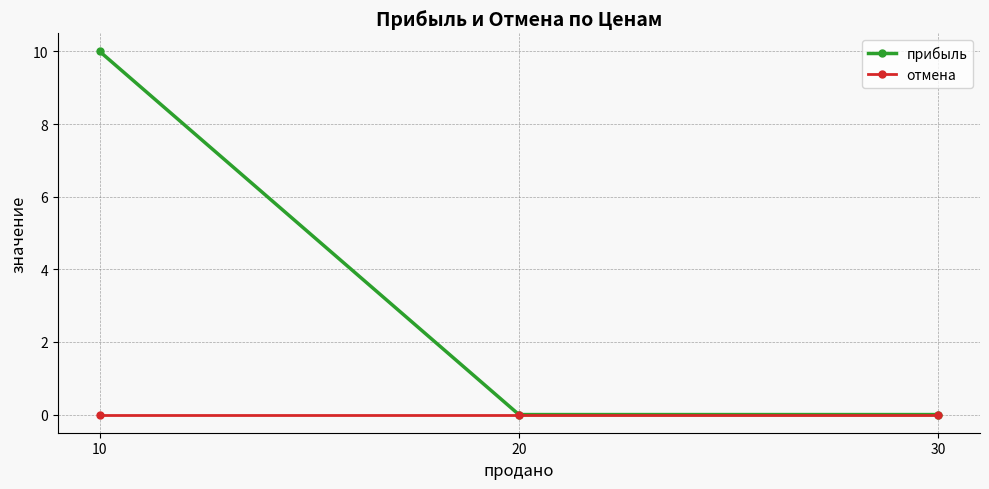

At how many categories does at least one series exceed 4?

1